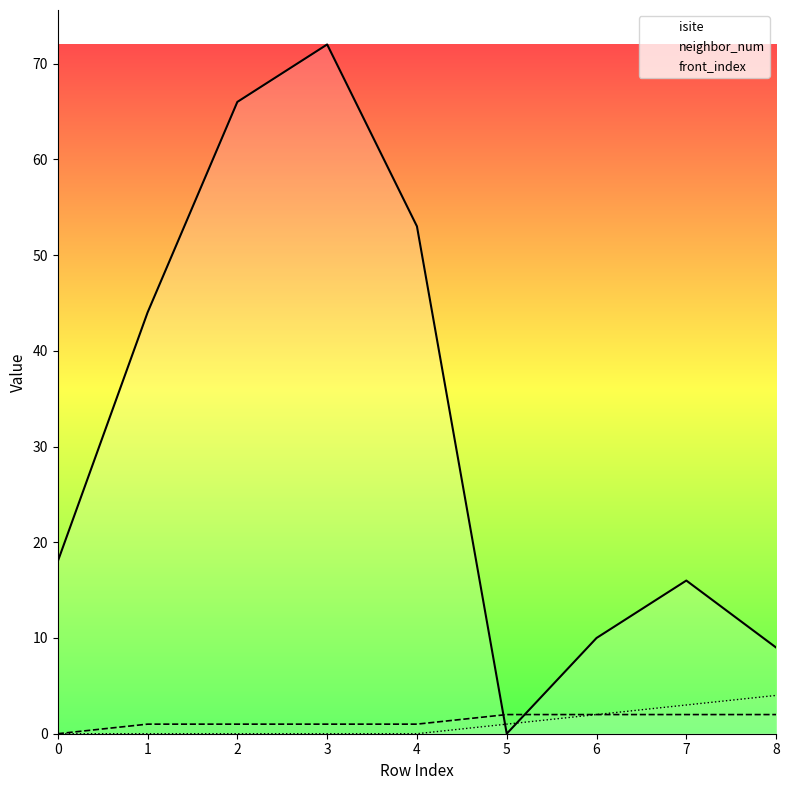

At 4, list the series in order from largest to smallest.

isite, neighbor_num, front_index